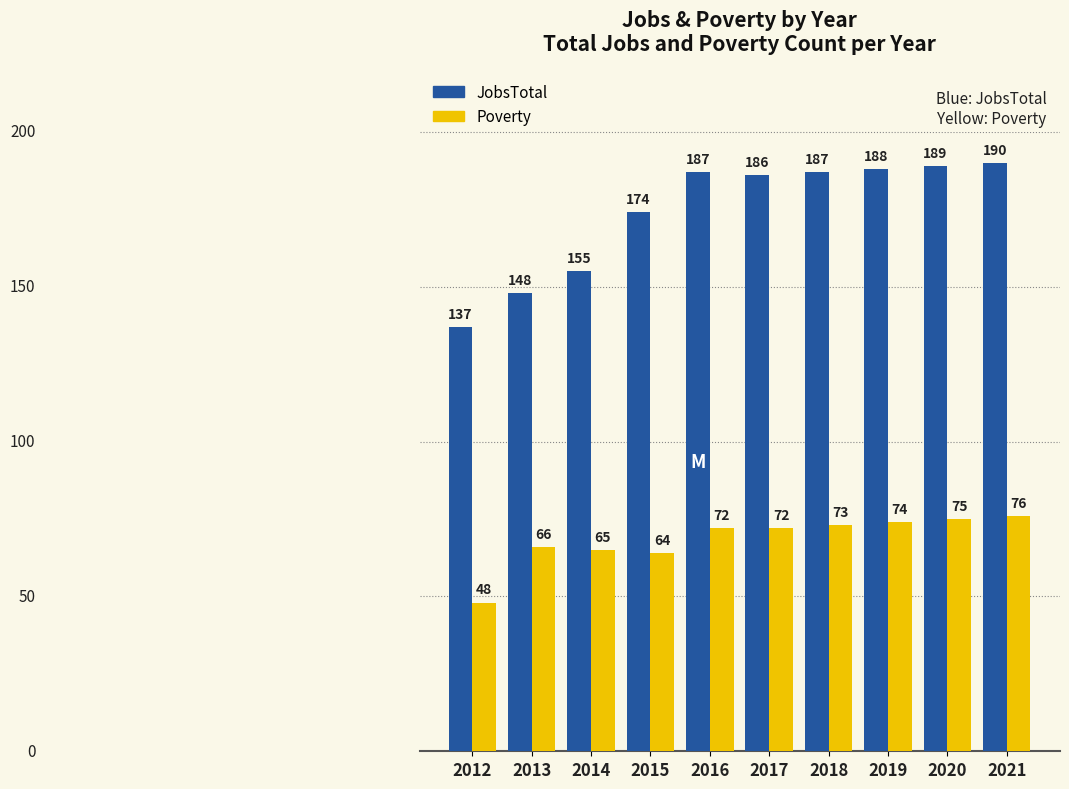

Where is JobsTotal nearest to the value 163?

2014